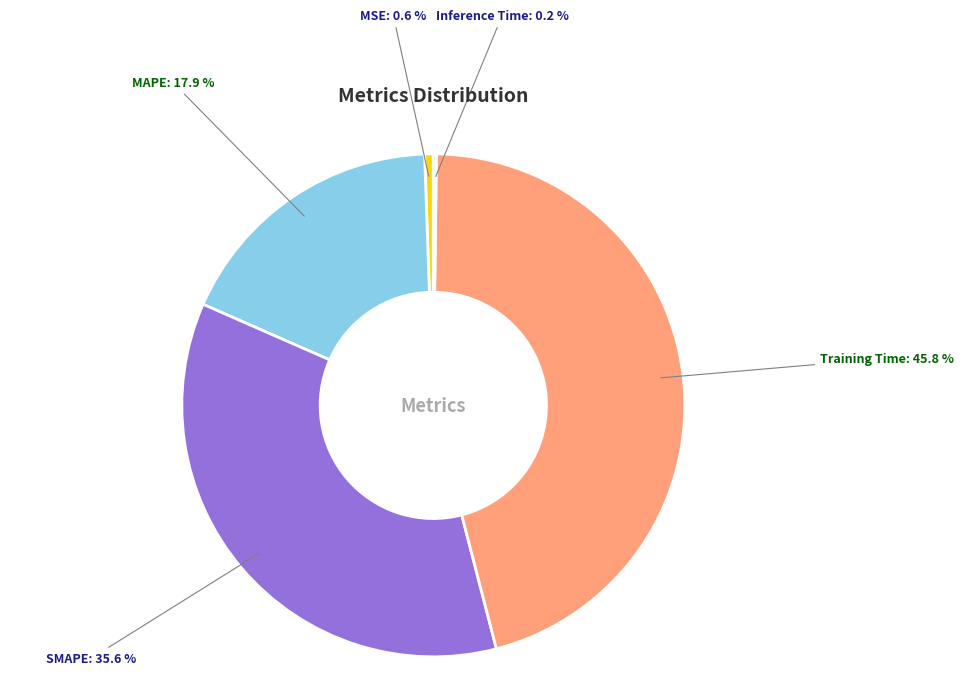

What percentage do Training Time and MAPE together represent?

63.6%